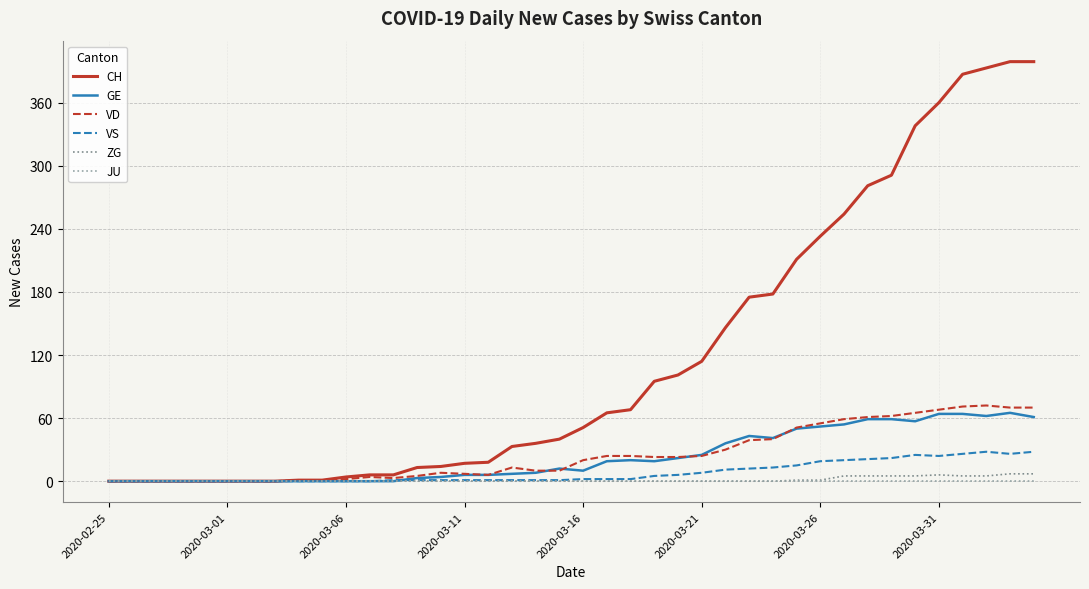

Which series has the widest spread of values?

CH